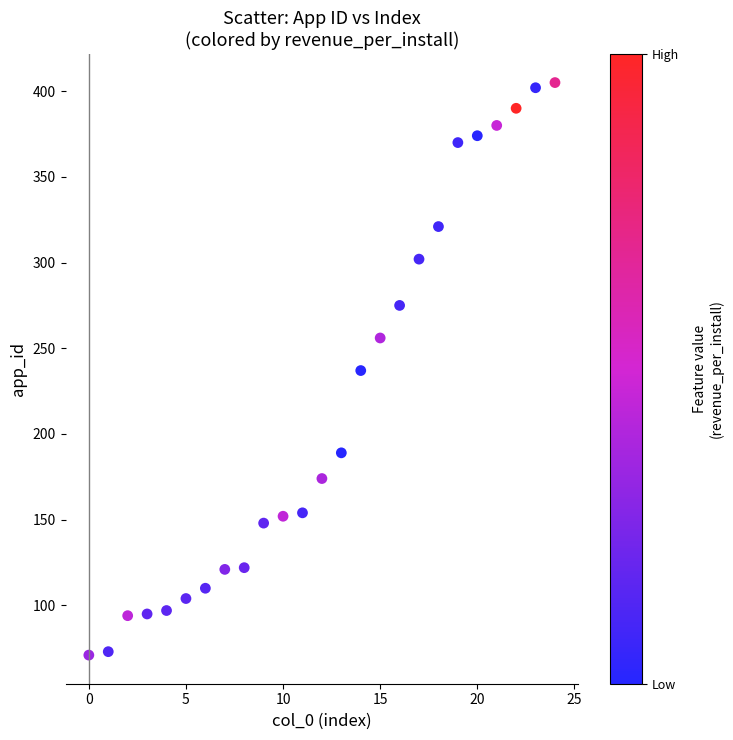

What is the range of X values (max minus min)?

24